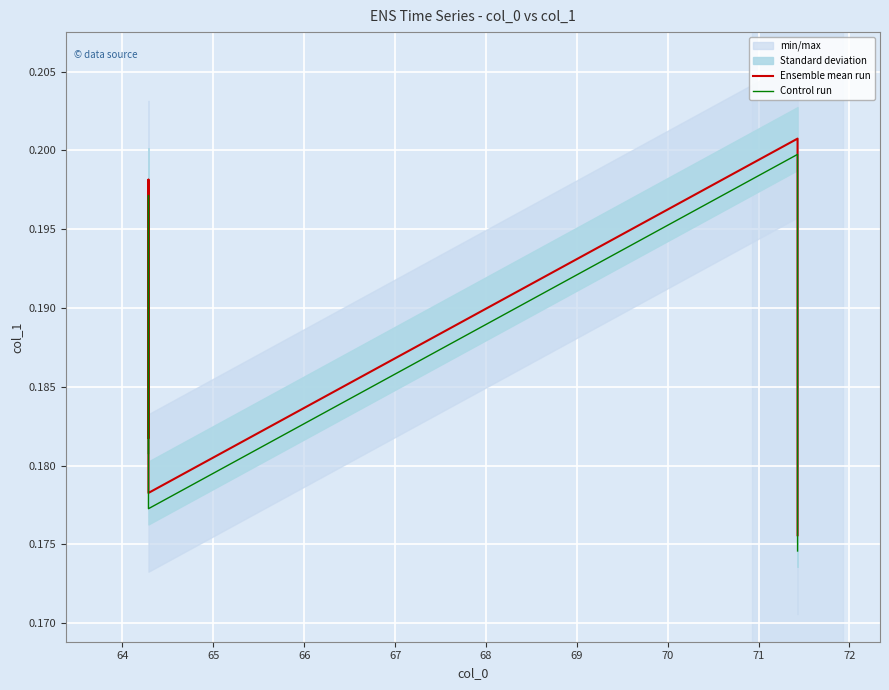

What is the value of the Ensemble mean run point at the 4th from the left?

0.2